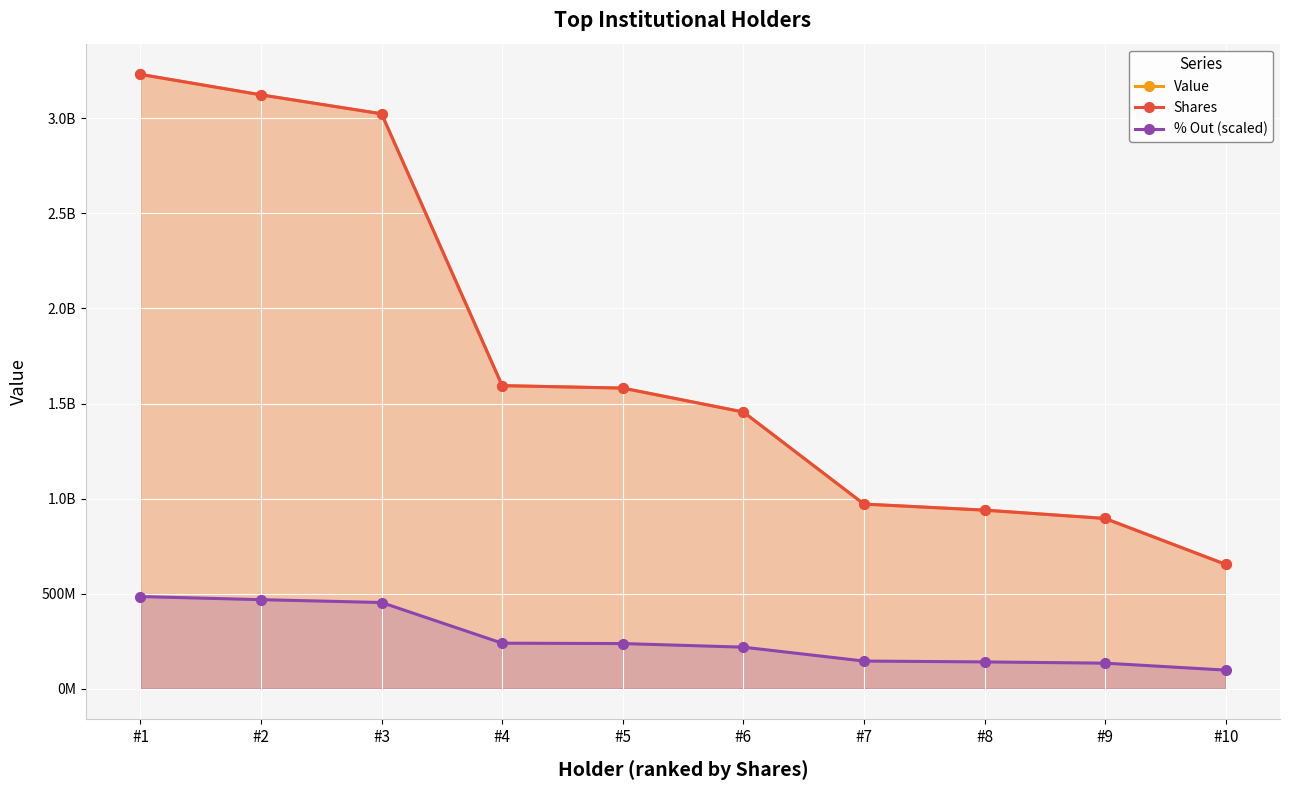

The value of % Out (scaled) at #2 is 100368009.1. True or false?

False